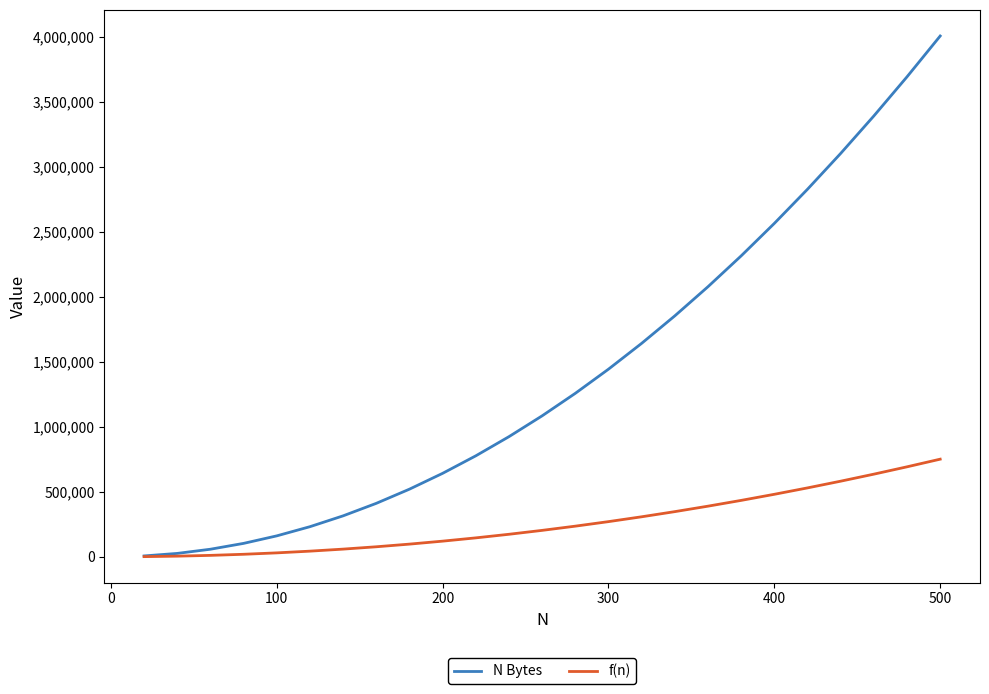

What is the maximum value shown in the chart?

4004032